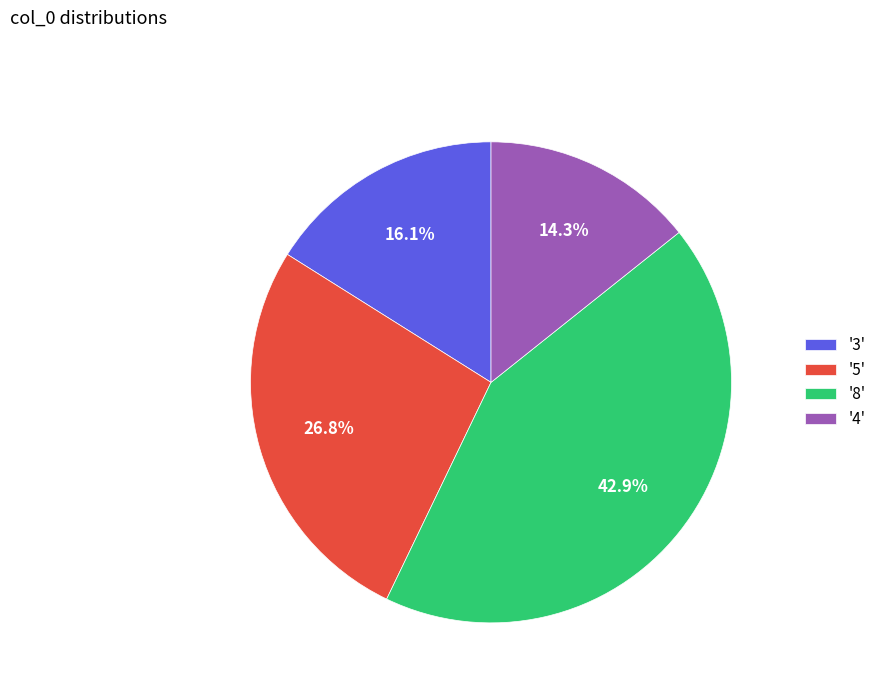

What portion of the pie excludes '3'?

83.9%